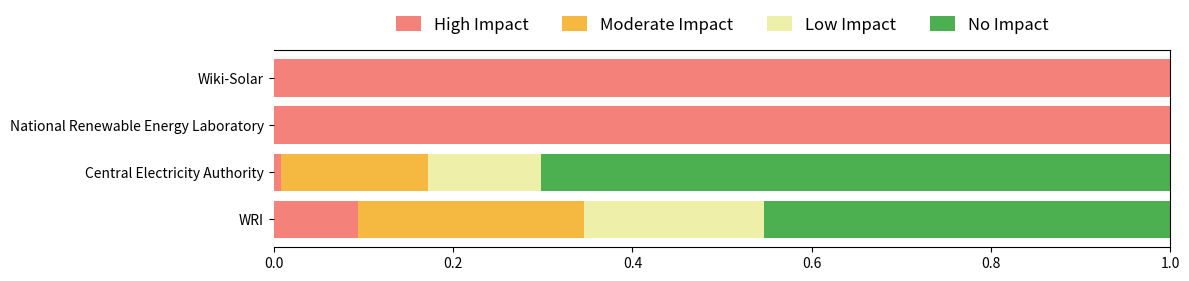

What is the highest value of the High Impact series?

1.0